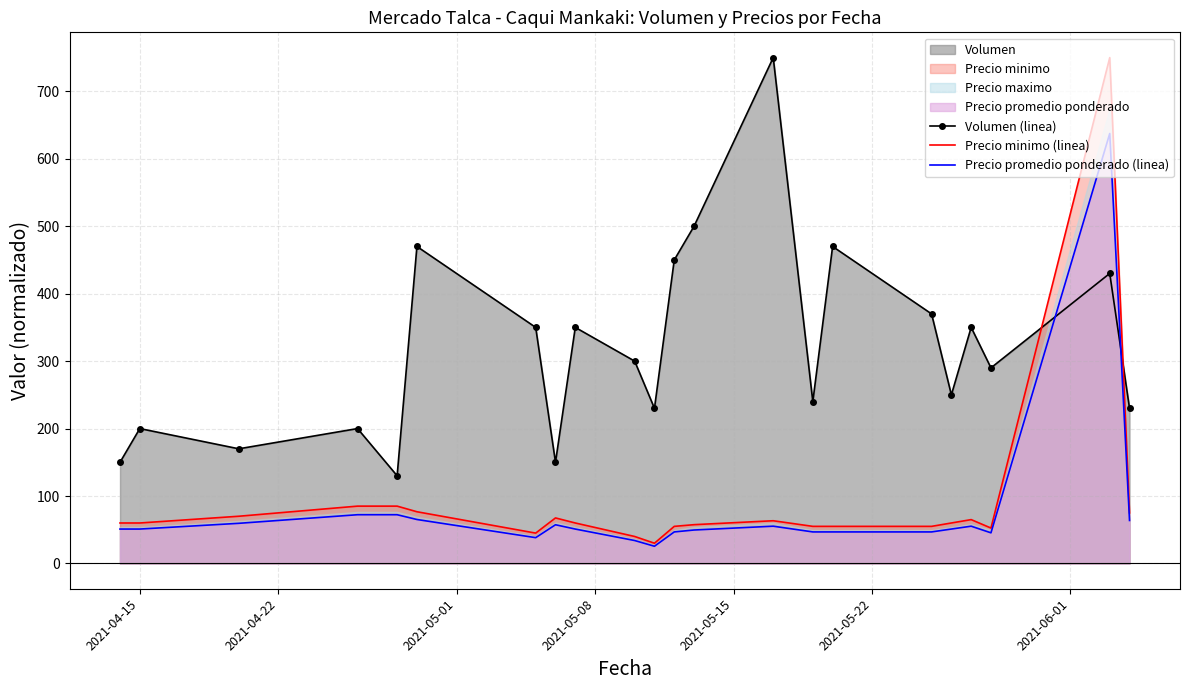

What is the minimum value for Volumen (linea)?

130.0